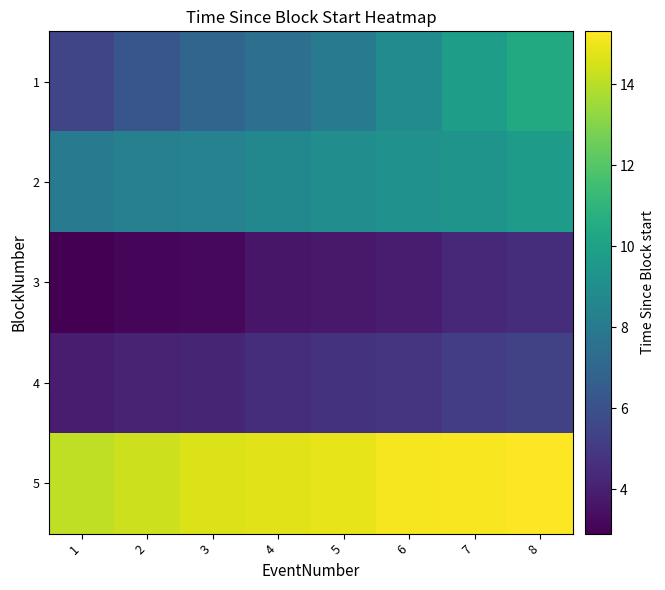

What is the maximum value shown in the chart?

15.3